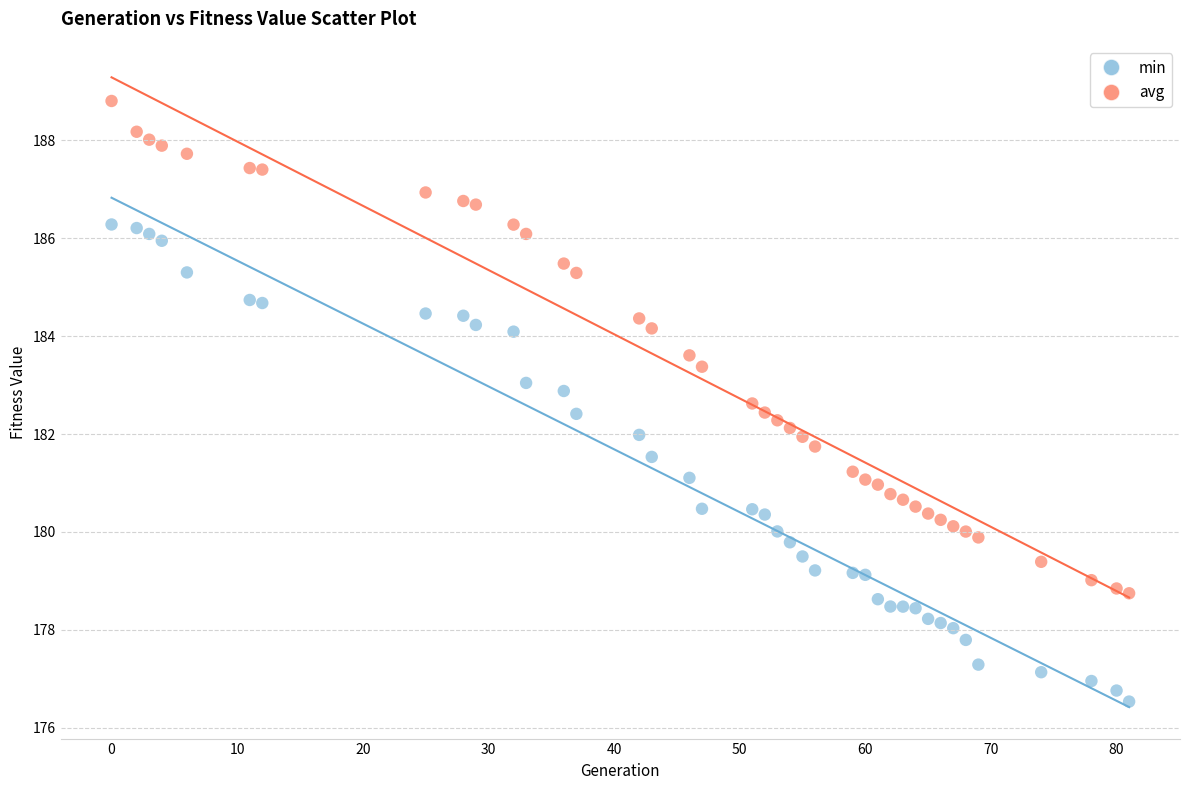

Across all data points, what is the range of X values (max minus min)?

81.0